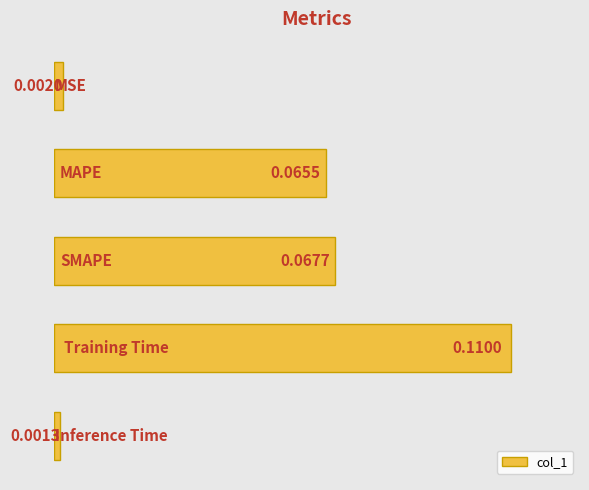

How many series are shown in this chart?

1